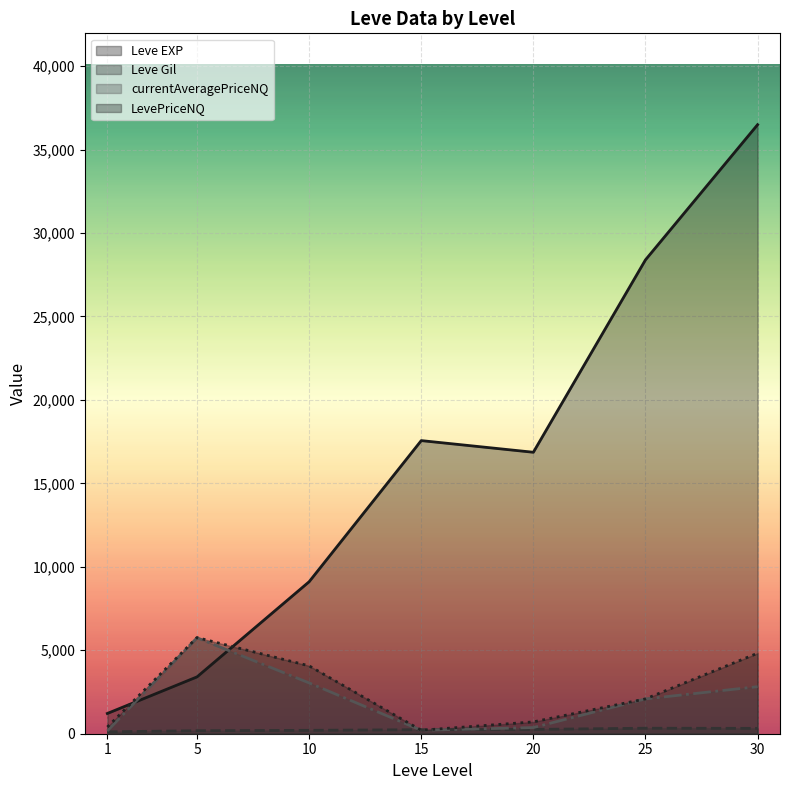

Between 10 and 25, which series saw the biggest shift?

Leve EXP